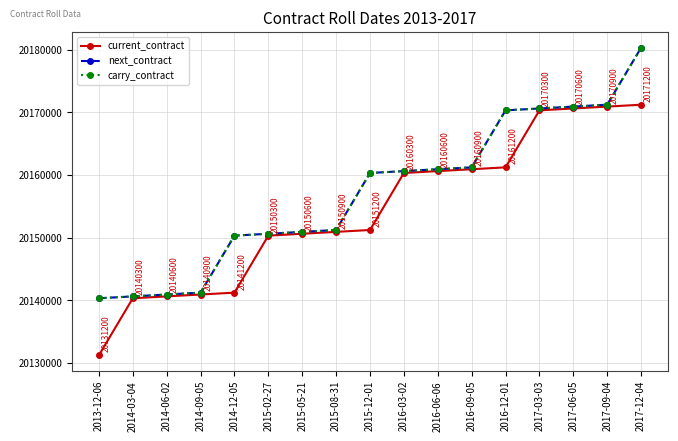

True or false: carry_contract has more than 0 interior local peaks.

False